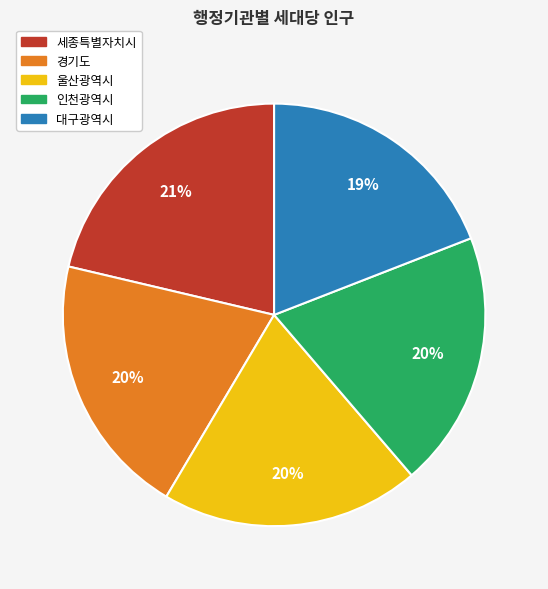

What percentage is the 대구광역시 slice, to the nearest percent?

19%